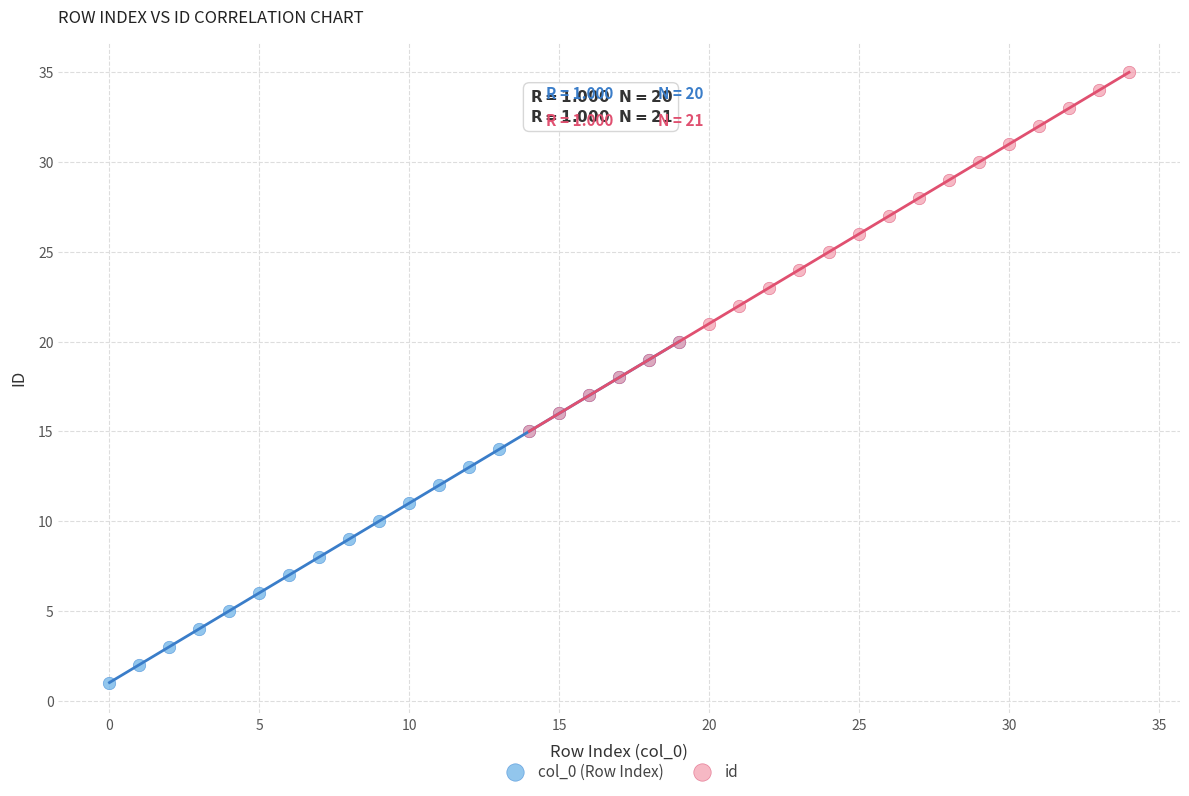

Which series contains the lowest Y value?

col_0 (Row Index)